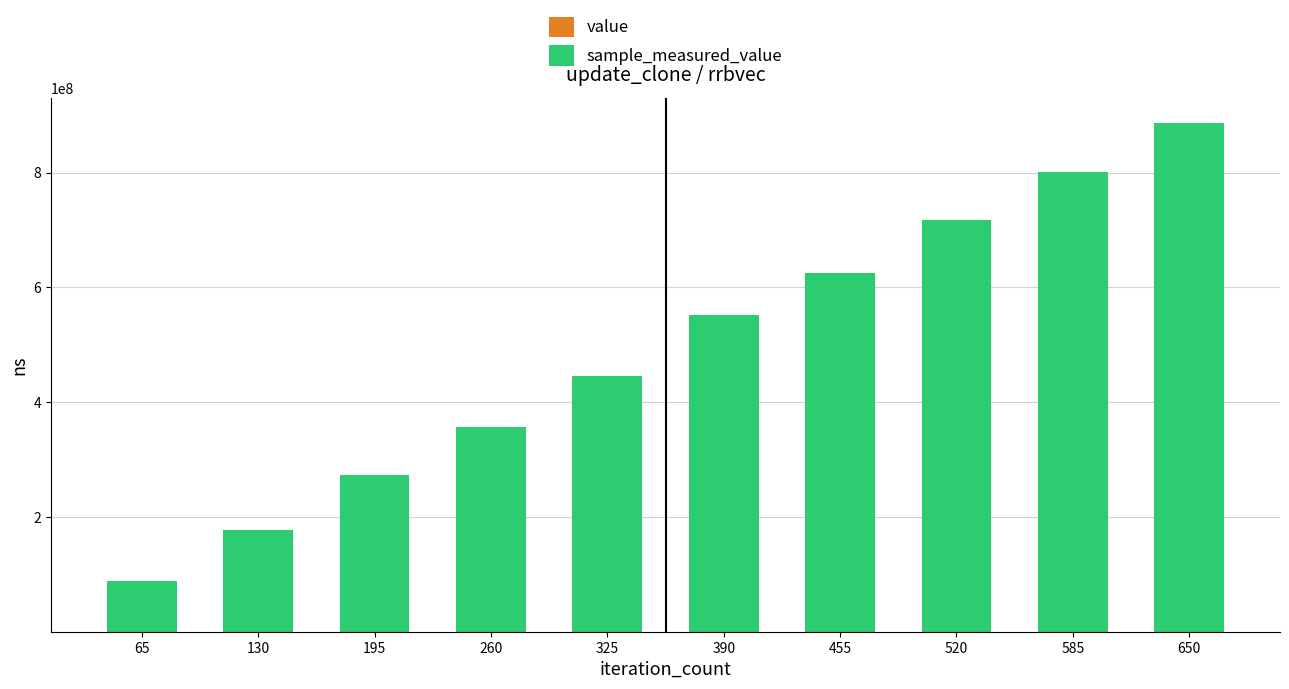

At which category is the sum across all series the highest?

650